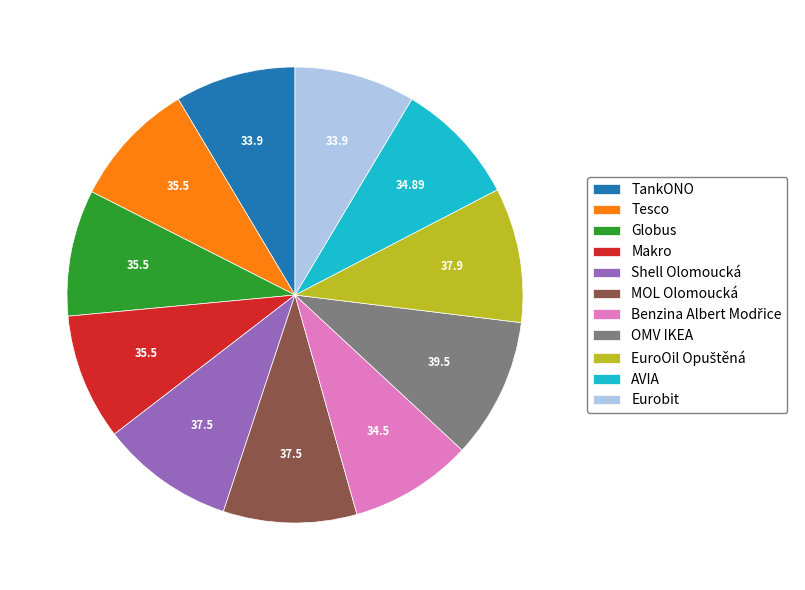

Is AVIA the majority of the pie?

No